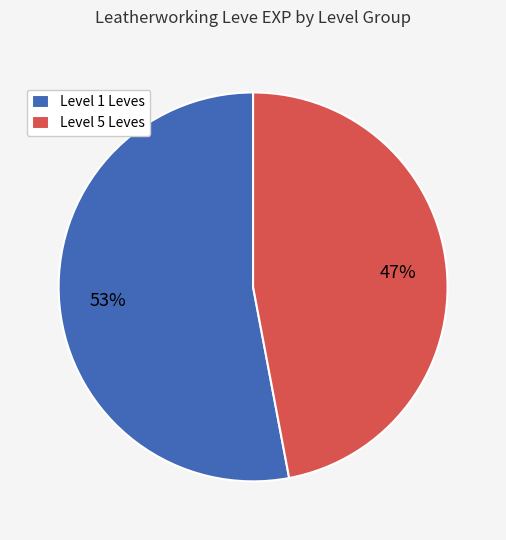

Approximately how many times larger is the value at Level 1 Leves compared to Level 5 Leves?

1.1